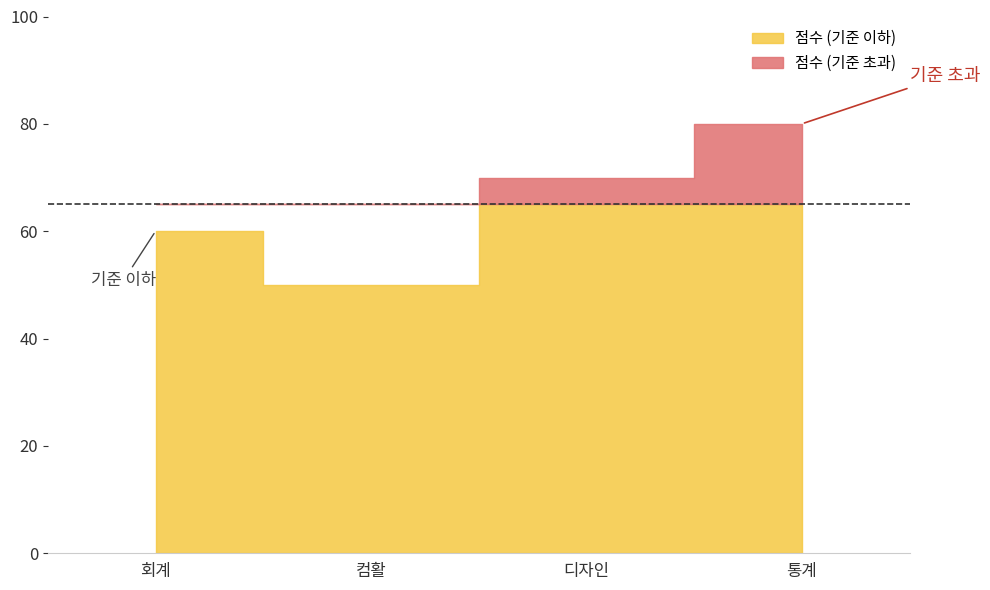

Count the values in the range 60 to 80.

3